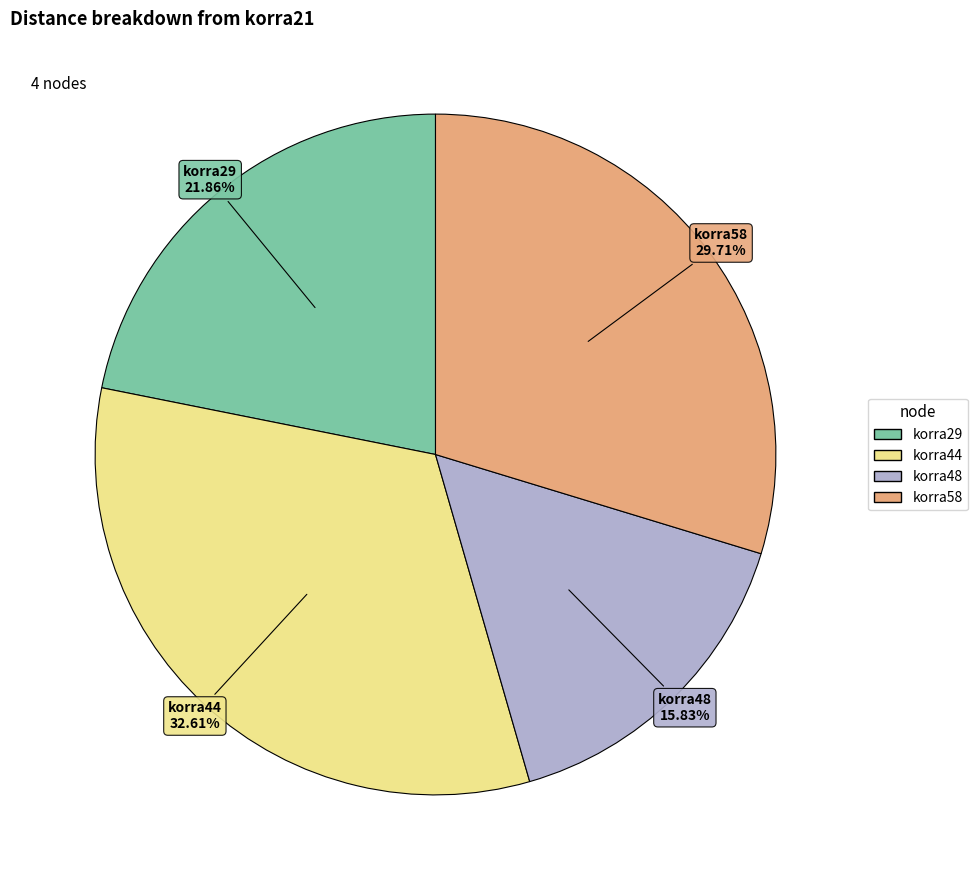

Which slice is the largest?

korra44